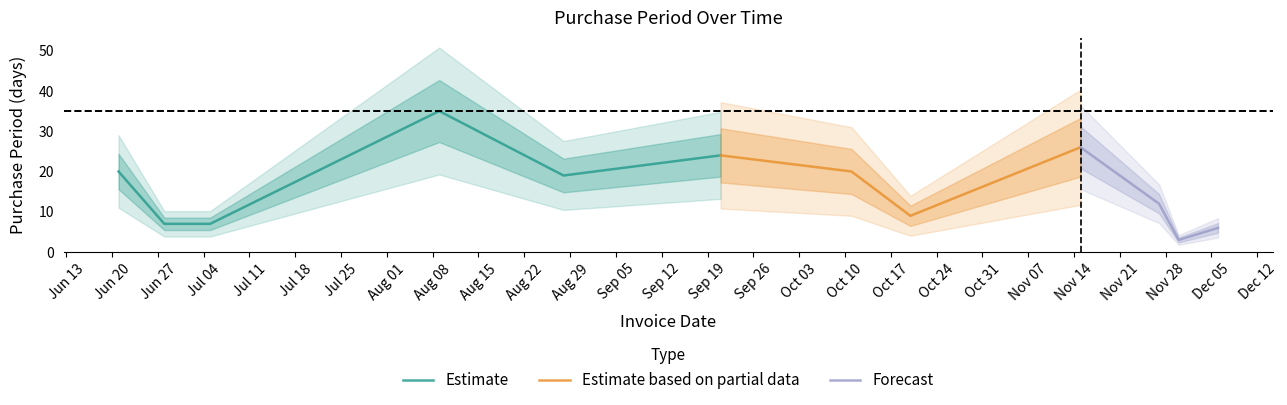

What is the difference between the second highest and second lowest values?

20